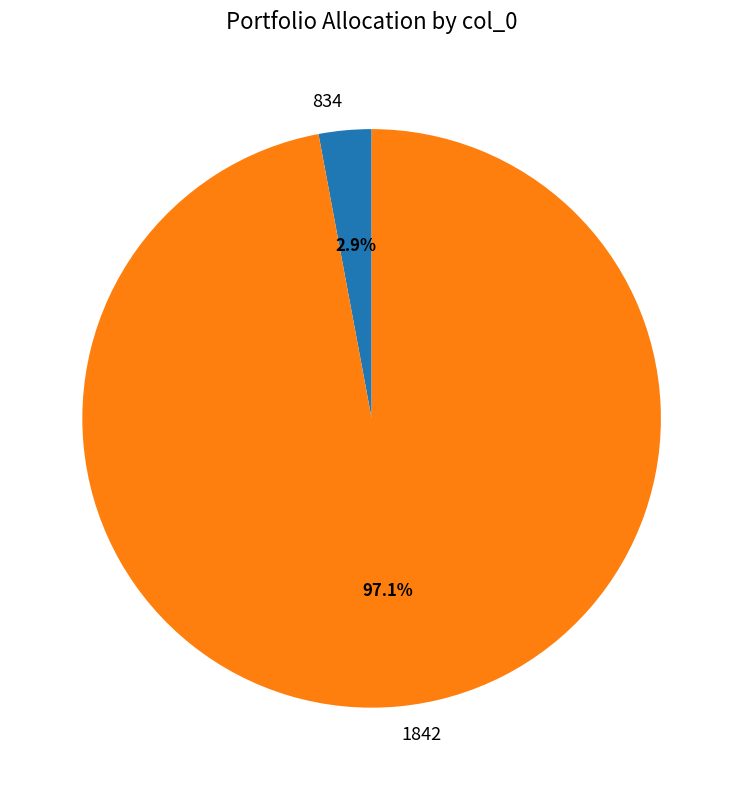

To the nearest percent, what portion does 834 represent?

3%